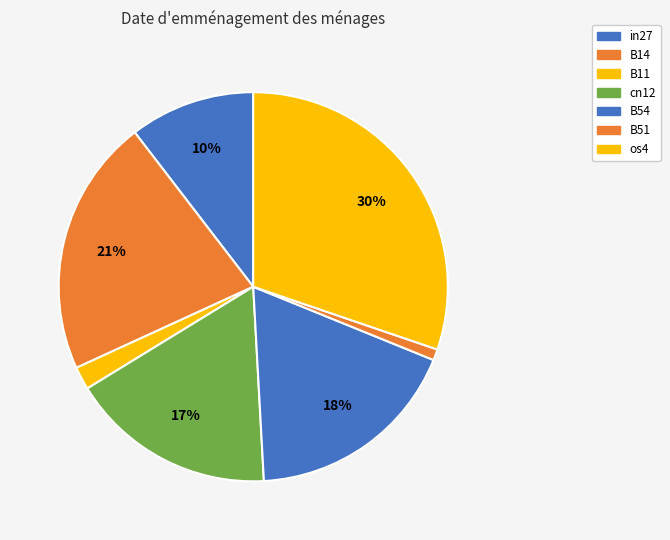

How many slices are in this pie chart?

7